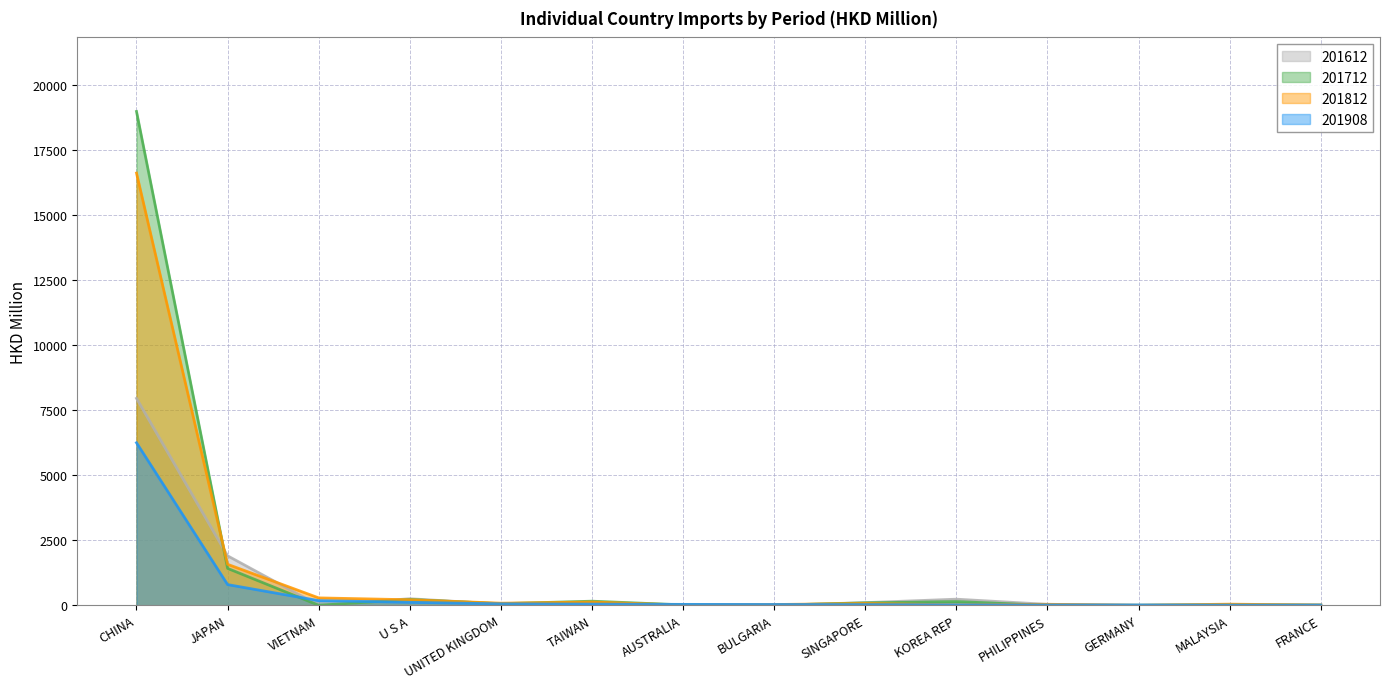

In 201612, how many points are higher than both neighbors (excluding endpoints)?

3